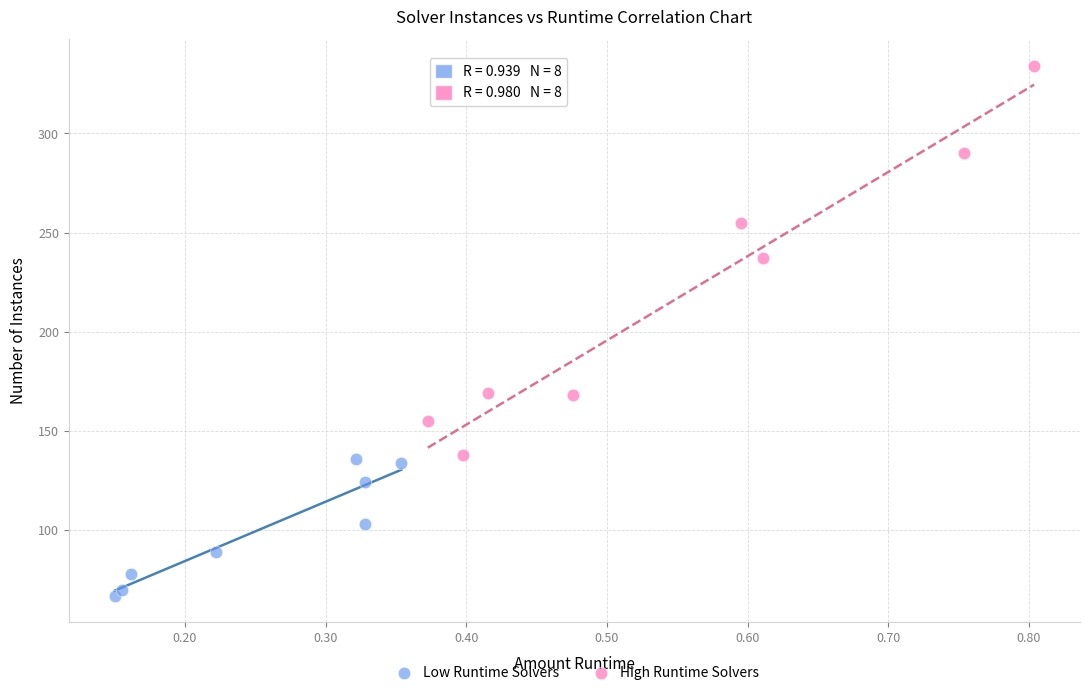

Which series has the largest Y range (max minus min)?

High Runtime Solvers